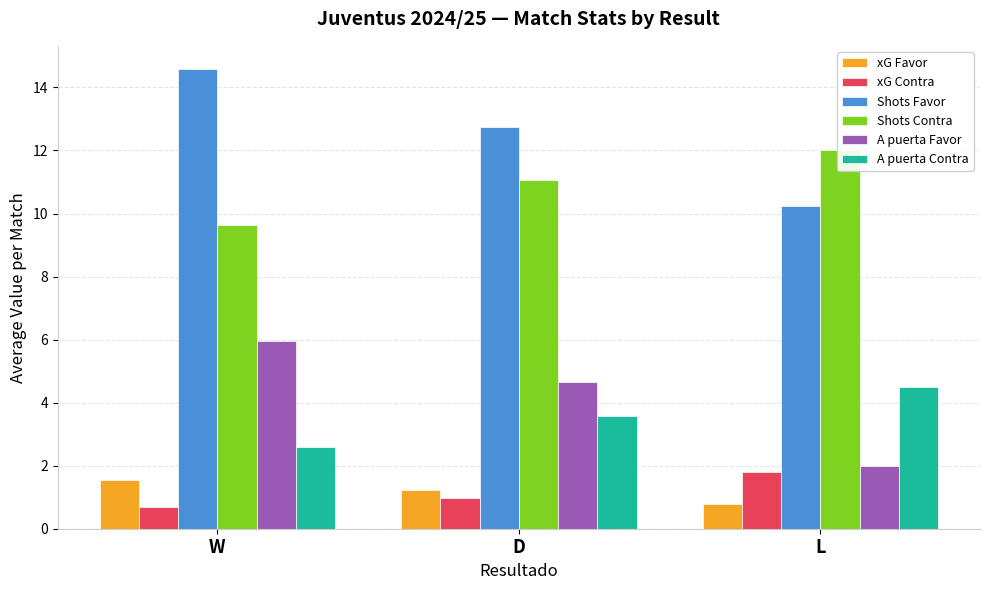

True or false: xG Favor has a value of 2.5 at W.

False